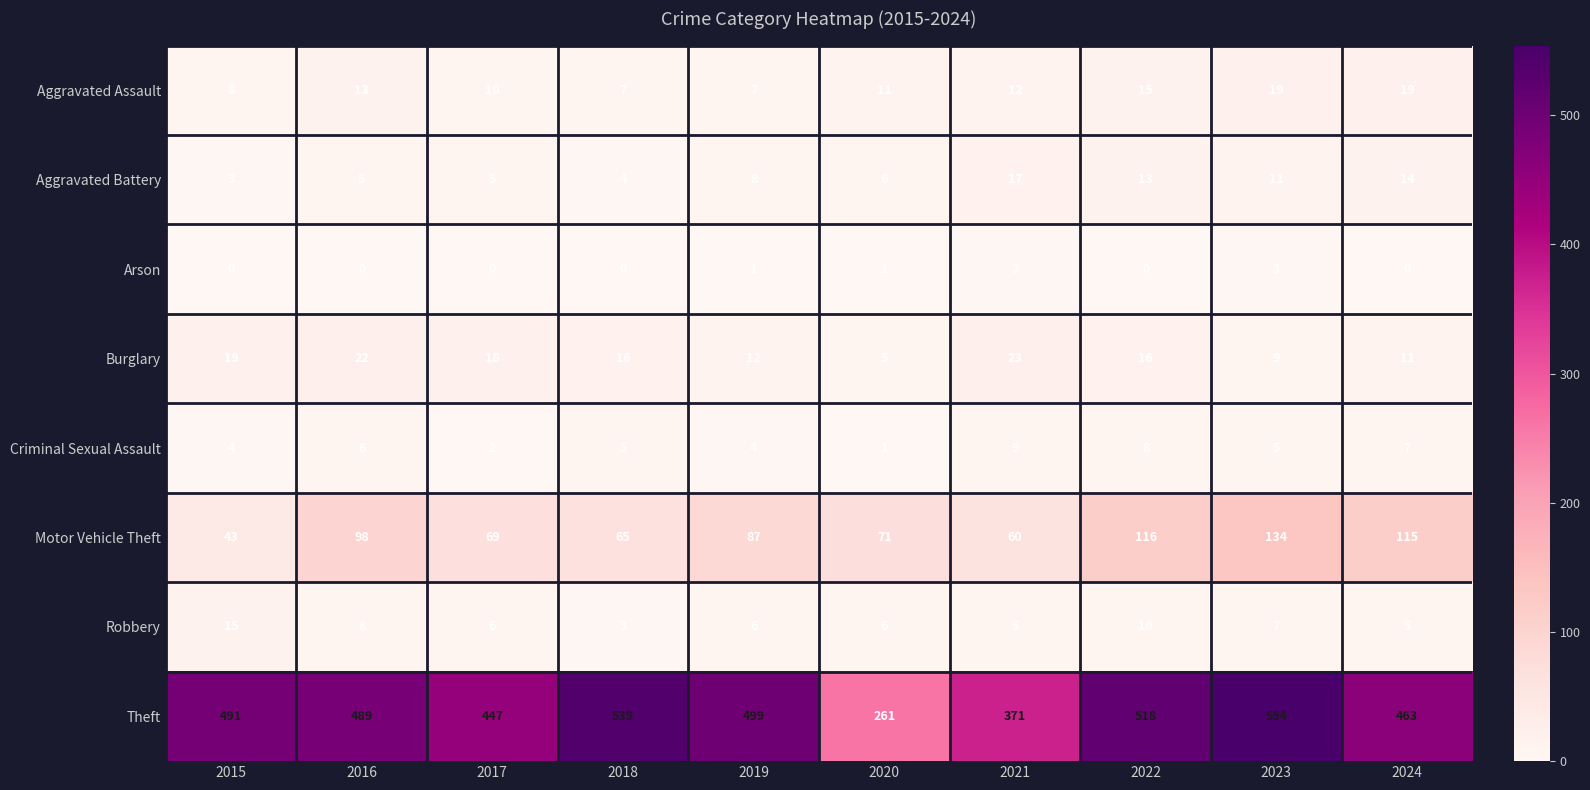

Which series changed the most between 2021 and 2024?

Theft